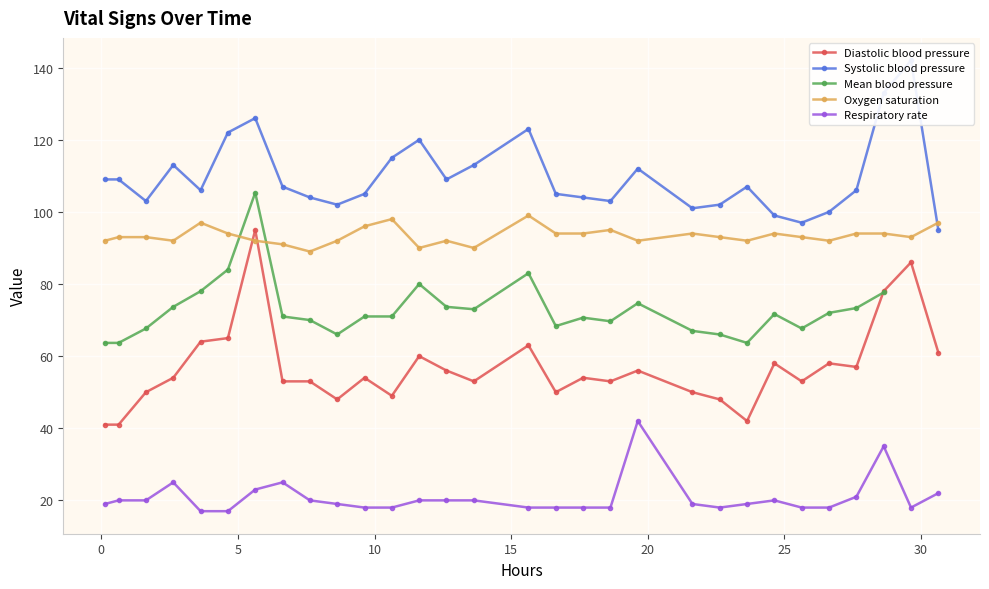

What is the value of the Diastolic blood pressure point at the 2nd from the left?

41